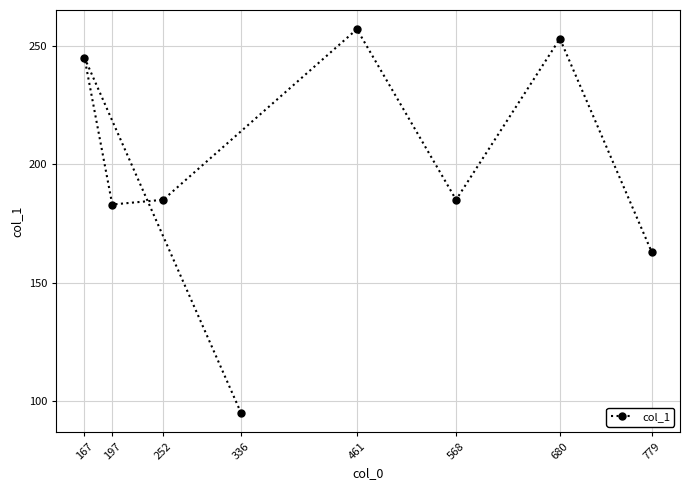

What is the difference between the maximum and minimum values?

162